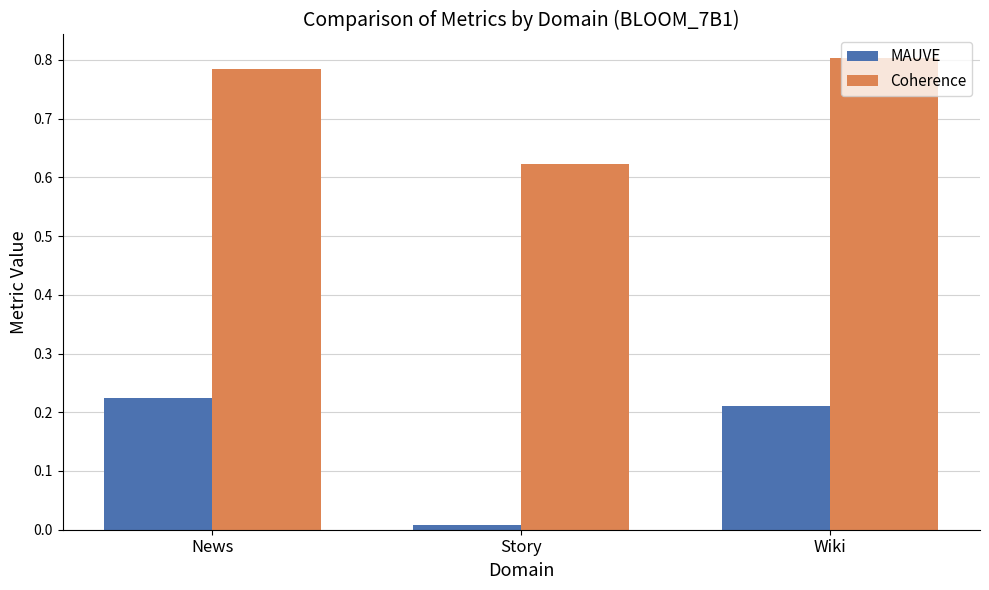

Which series has the largest range (max minus min)?

MAUVE